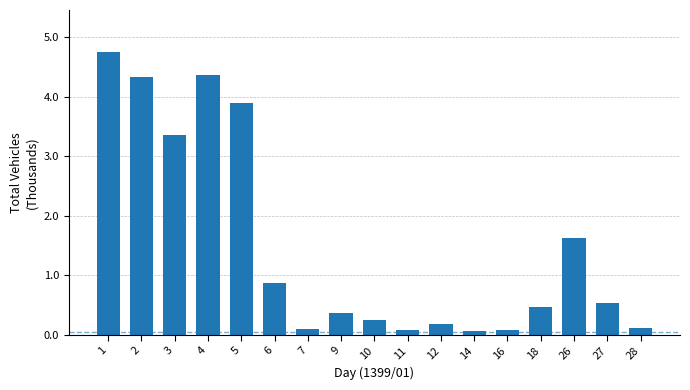

What is the average value?

1.5